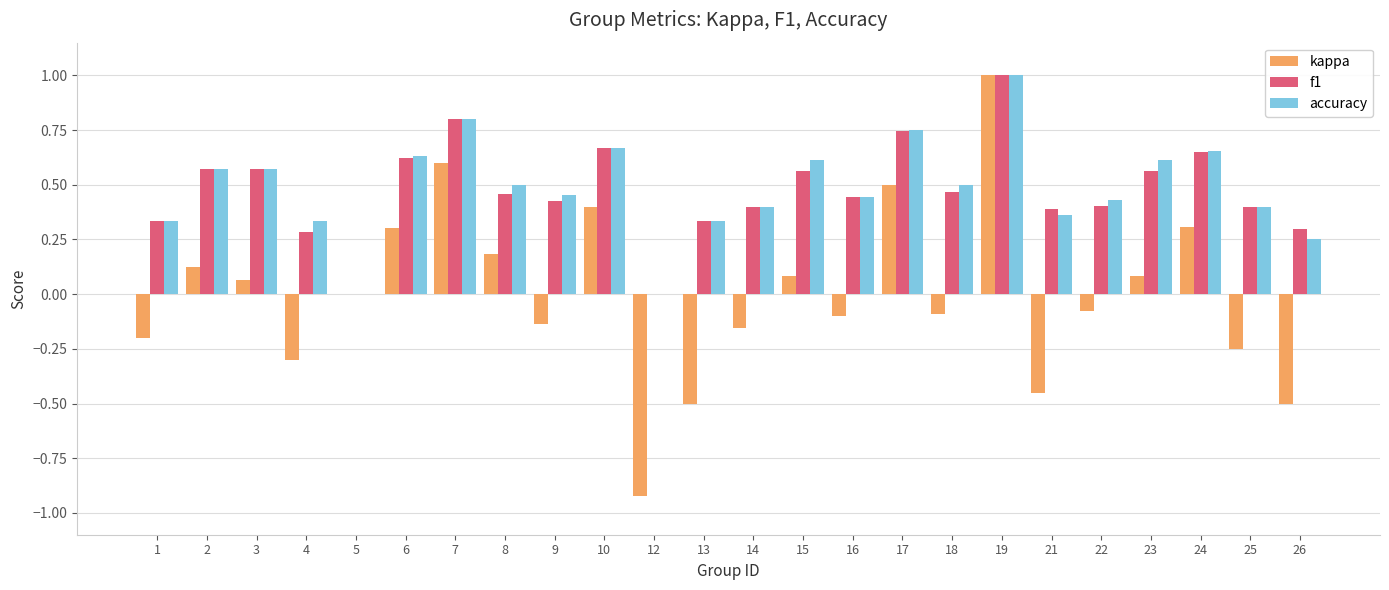

What is the total value across all series at 17?

2.0